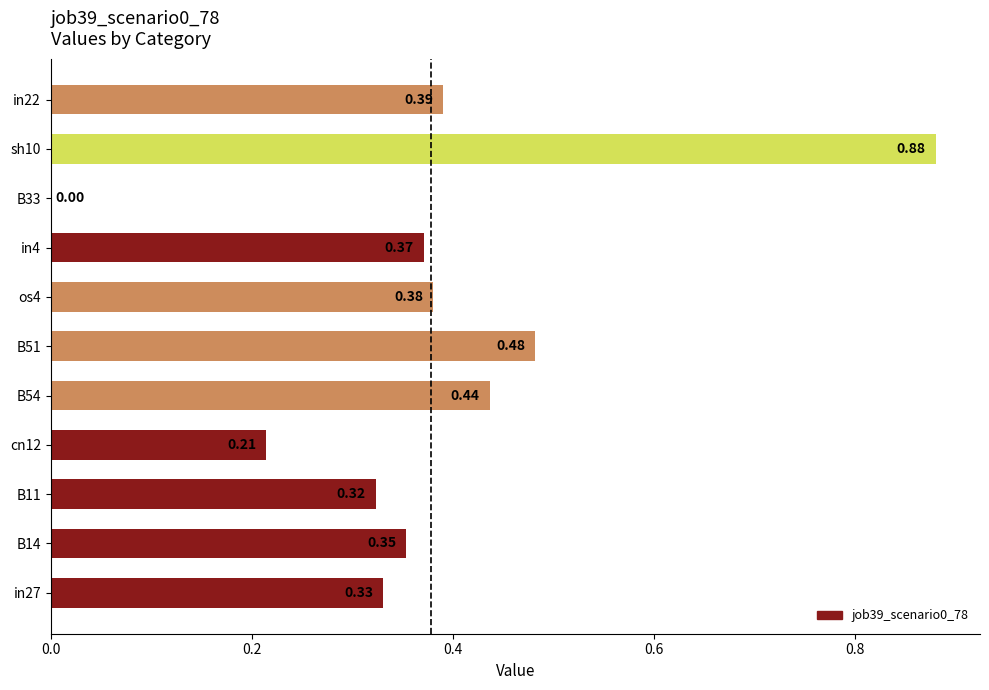

How many values are between 0 and 1?

11